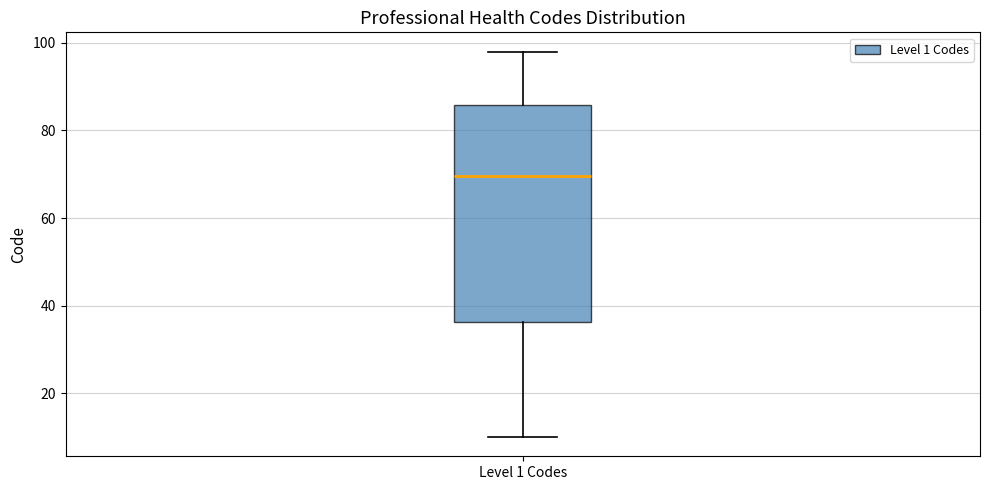

Where does the lower whisker of the box for Level 1 Codes end on the y-axis? The values are not printed on the chart, so give them approximately, as read against the axis.

10